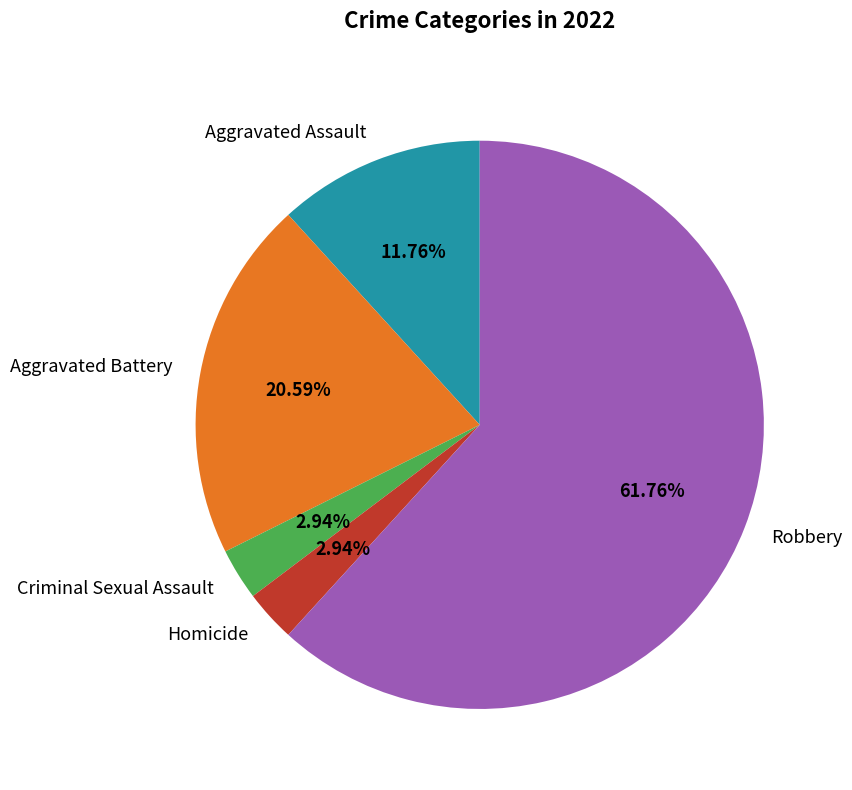

What percentage is the Homicide slice, to the nearest percent?

3%